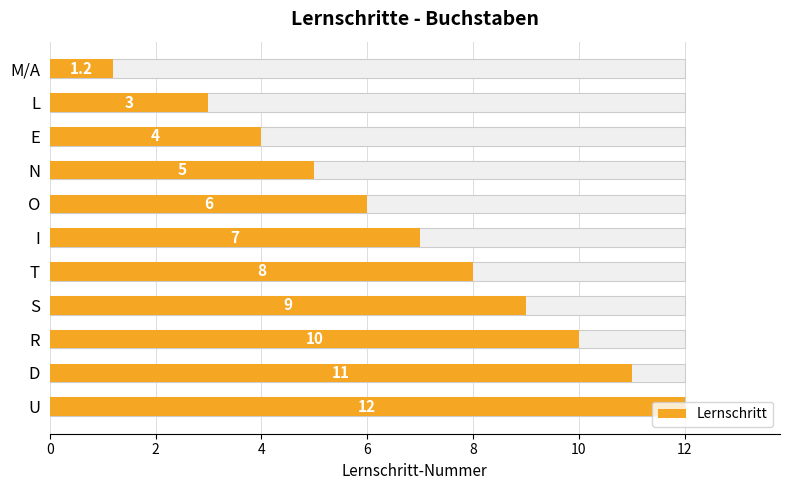

True or false: the data shows 6.0 at O.

True